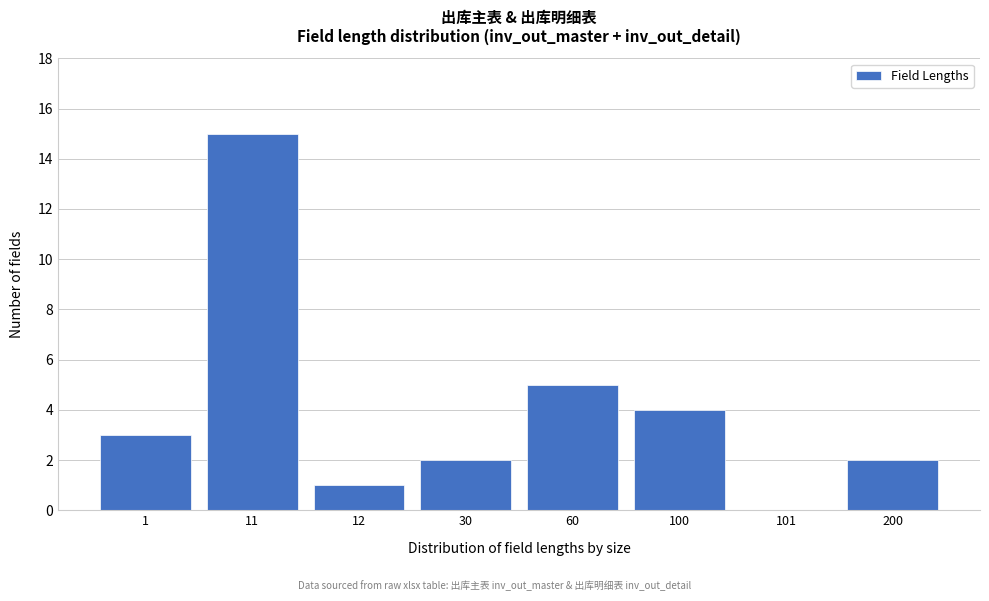

Reading left to right, what are all the values shown in this chart?

1=3	11=15	12=1	30=2	60=5	100=4	101=0	200=2